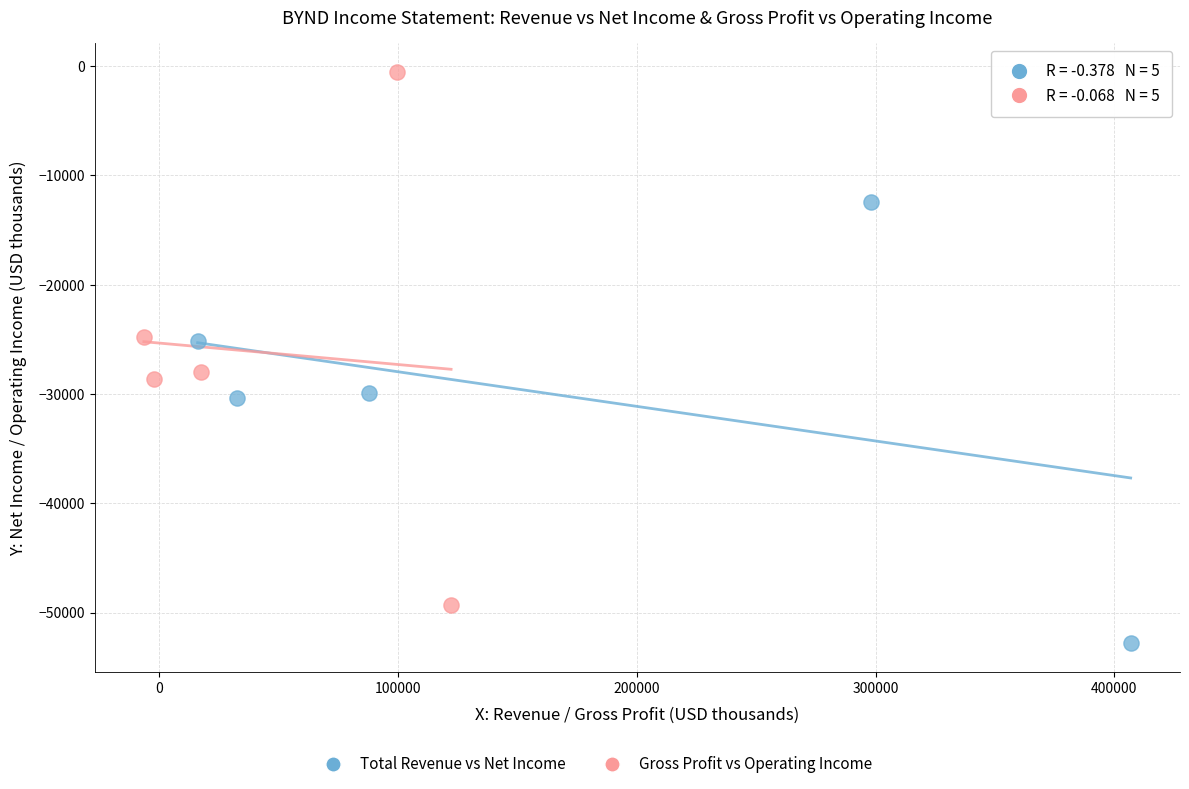

Which series has the largest Y range (max minus min)?

Gross Profit vs Operating Income